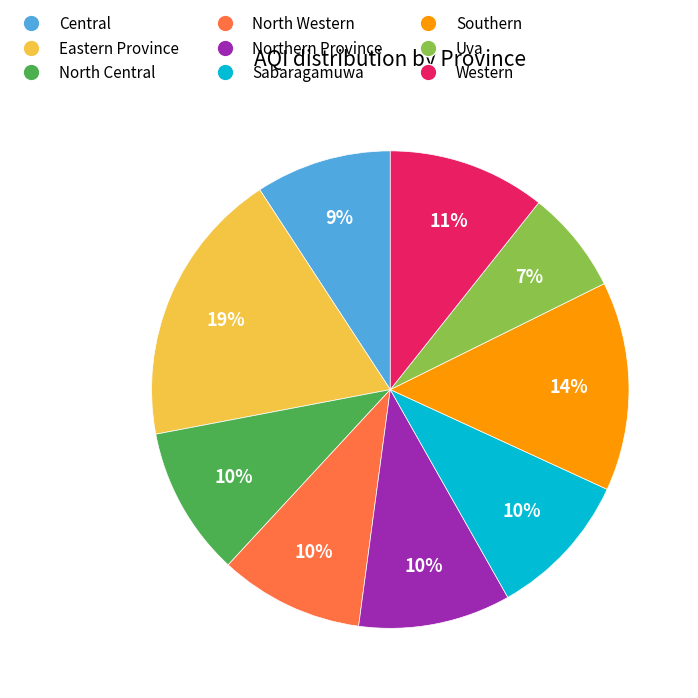

Which has a higher value, Southern or North Western?

Southern